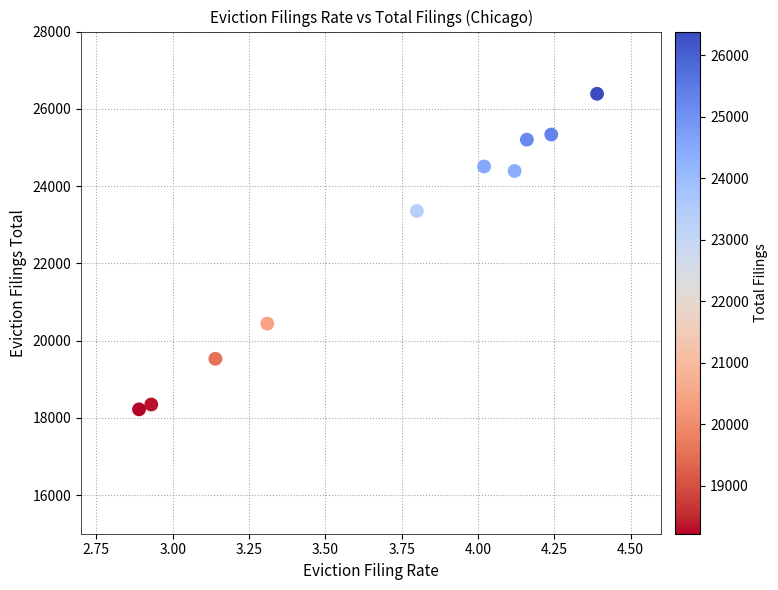

What is the average Y value?

22571